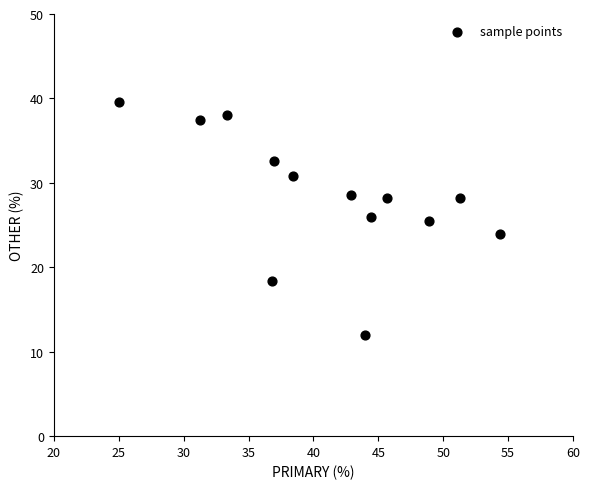

What is the range of X values (max minus min)?

29.3